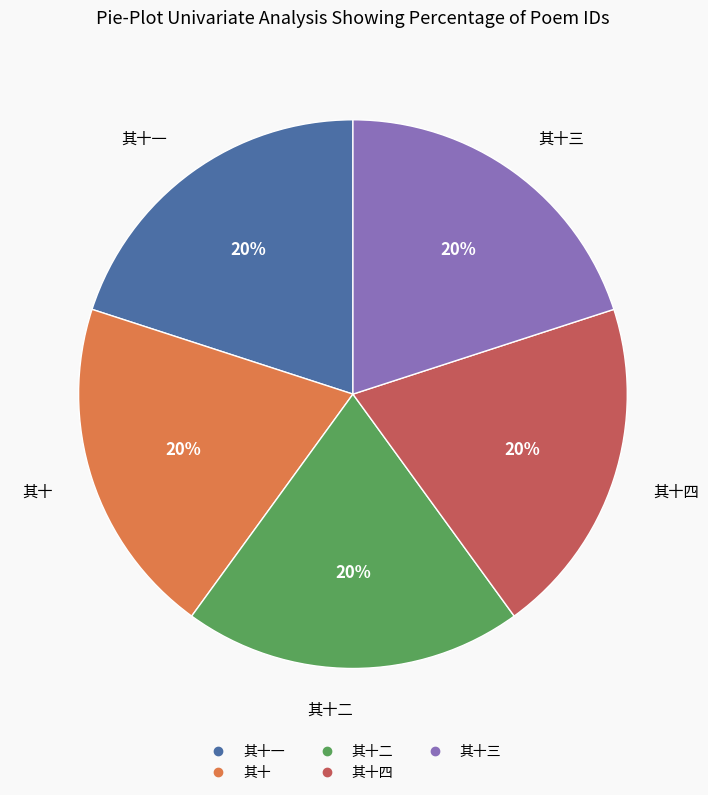

Is there any slice that represents more than half of the pie?

No